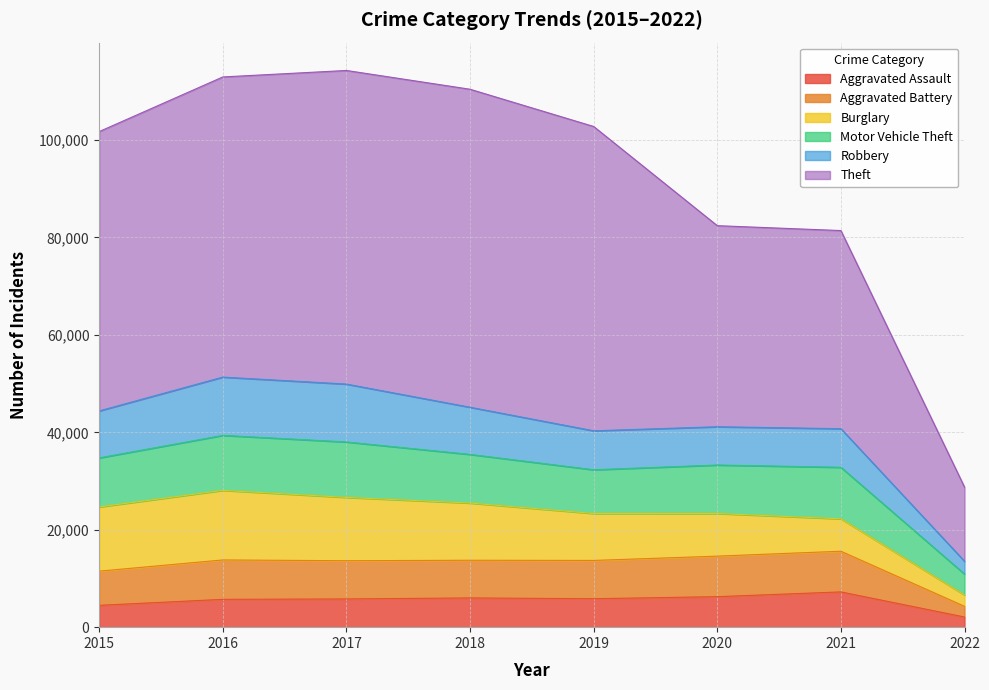

Is it true that Aggravated Battery equals 18731 at 2018?

False